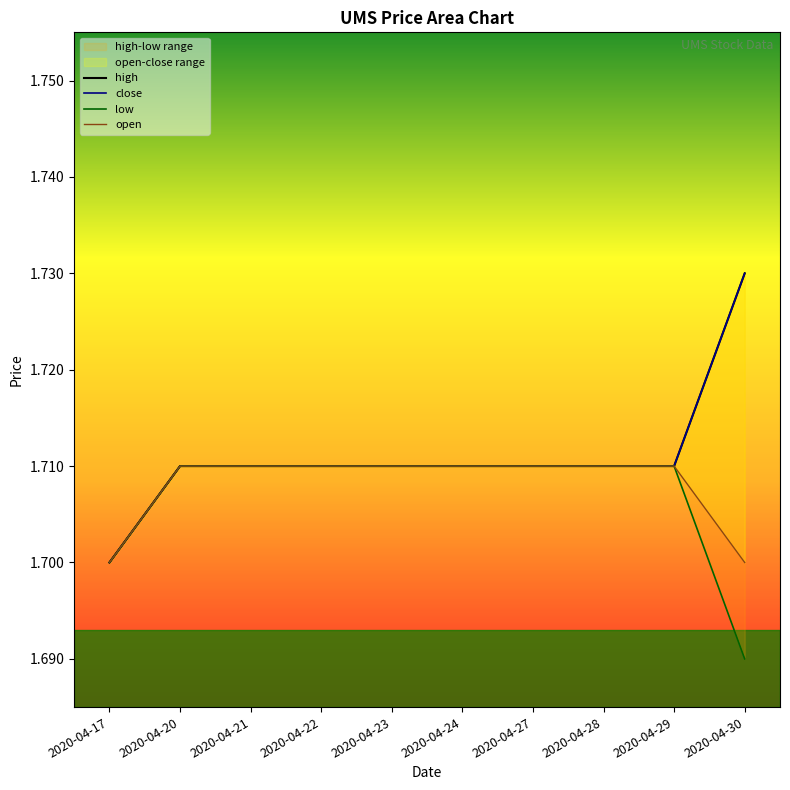

True or false: close and low cross at least once.

False